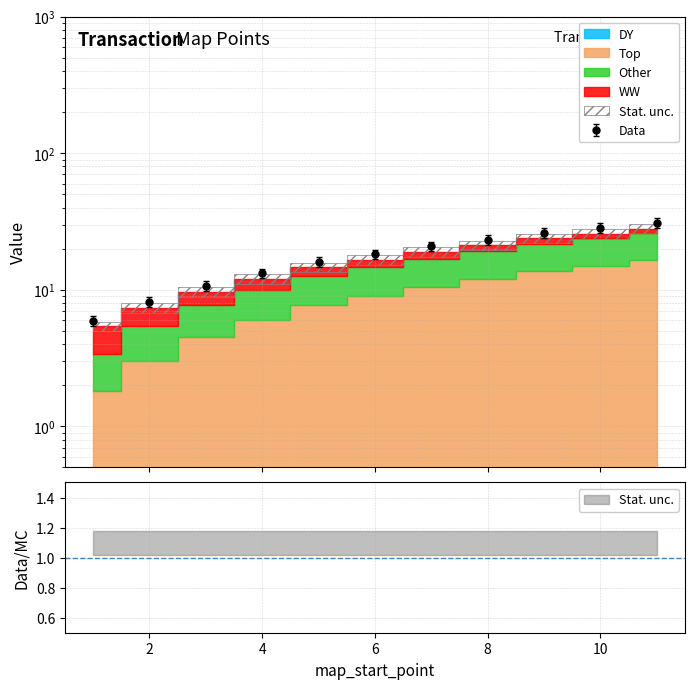

True or false: map_end_point and map_start_point intersect in this chart.

False